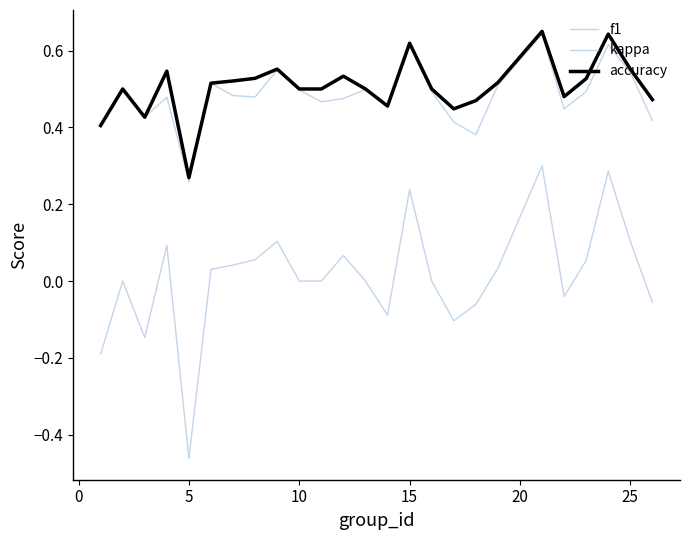

Is this an area chart (filled region under the line)?

No